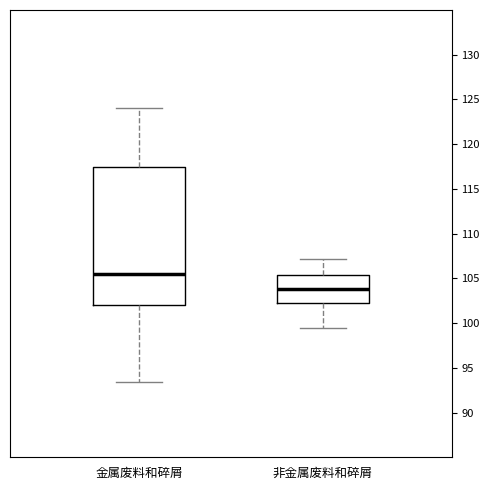

Reading left to right, read every box against the y-axis: the position of its median line, the range the box covers, and the ends of its whiskers. The values are not printed on the chart, so give them approximately, as read against the axis.

金属废料和碎屑: median 105.5, box 102.0 to 117.5, whiskers 93.5 to 124.0
非金属废料和碎屑: median 104.0, box 102.0 to 105.5, whiskers 99.5 to 107.0